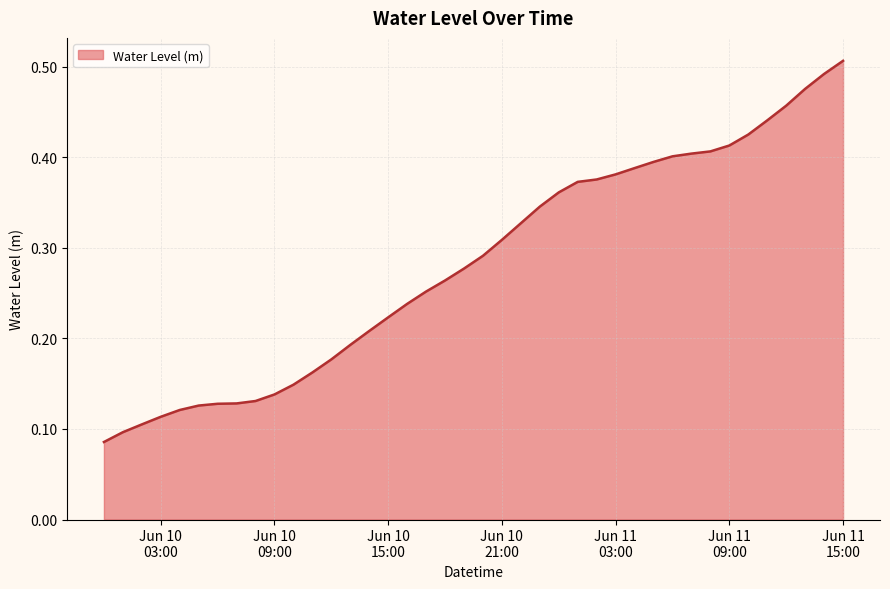

What is the average value?

0.3